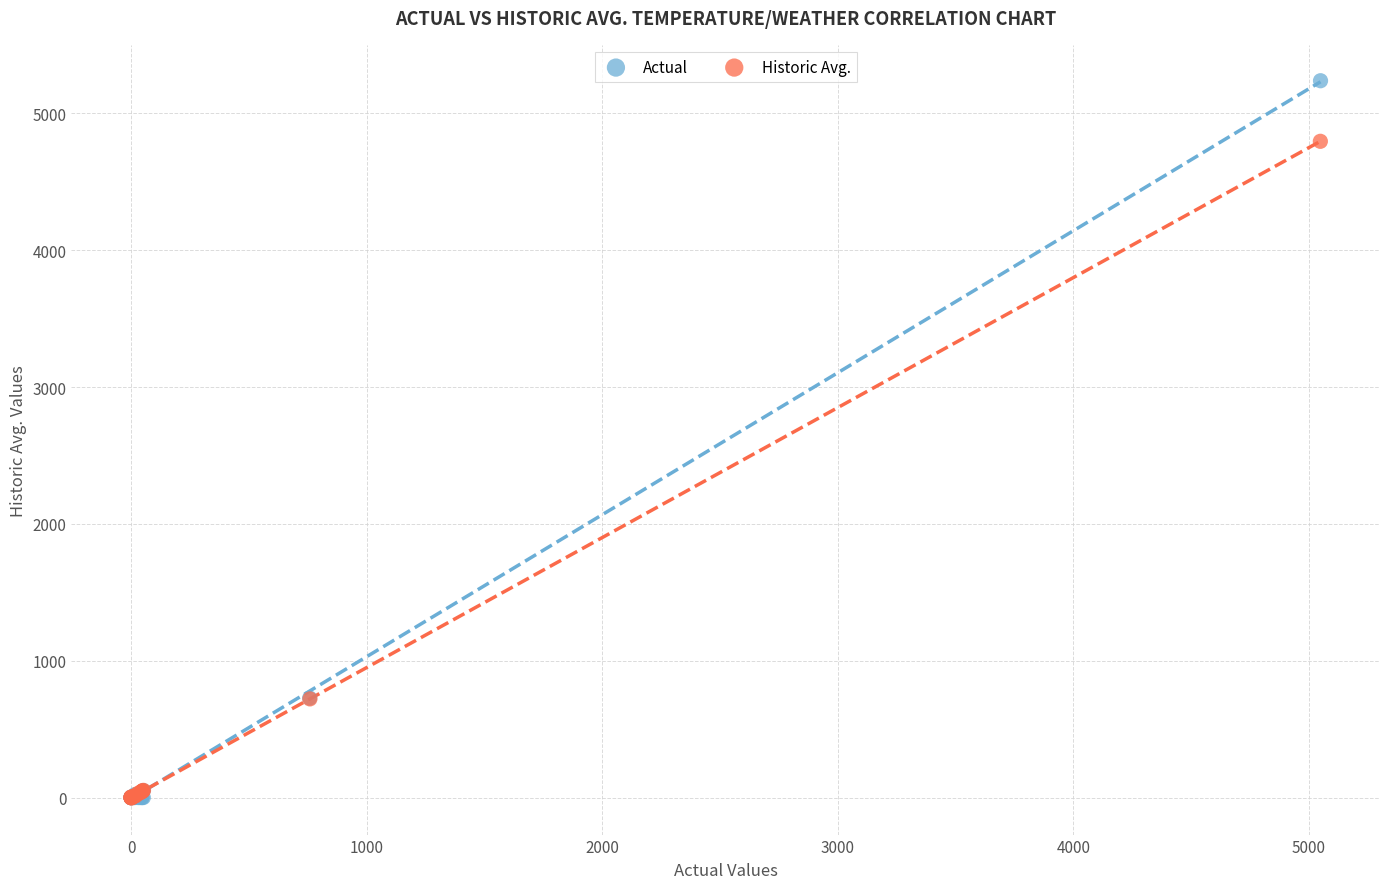

Which series has the widest spread of Y values?

Actual